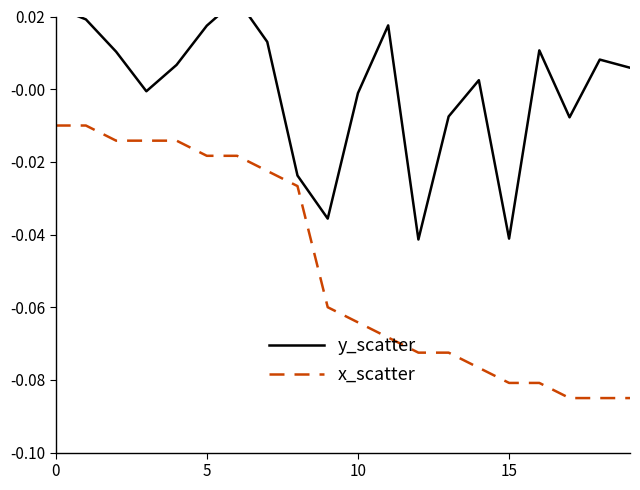

Which has a higher value, 10 or 19?

19